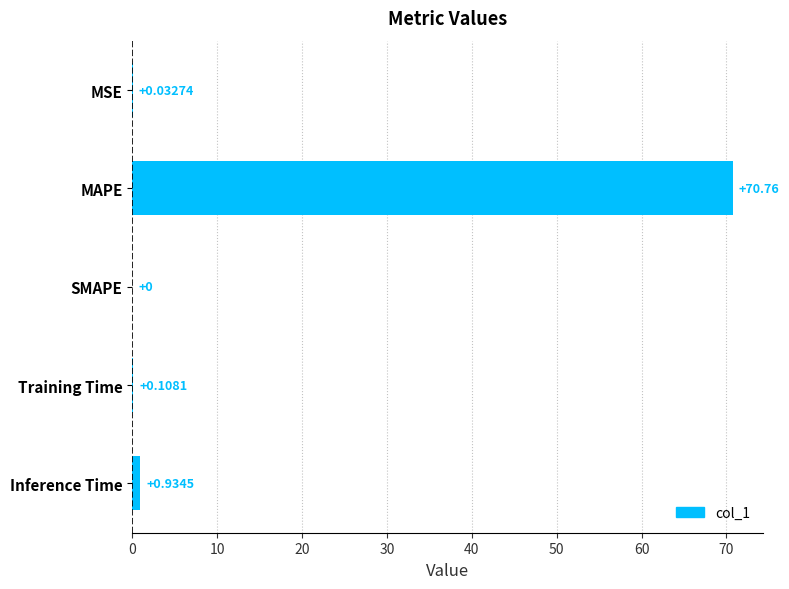

Does the chart contain stacked bars?

No